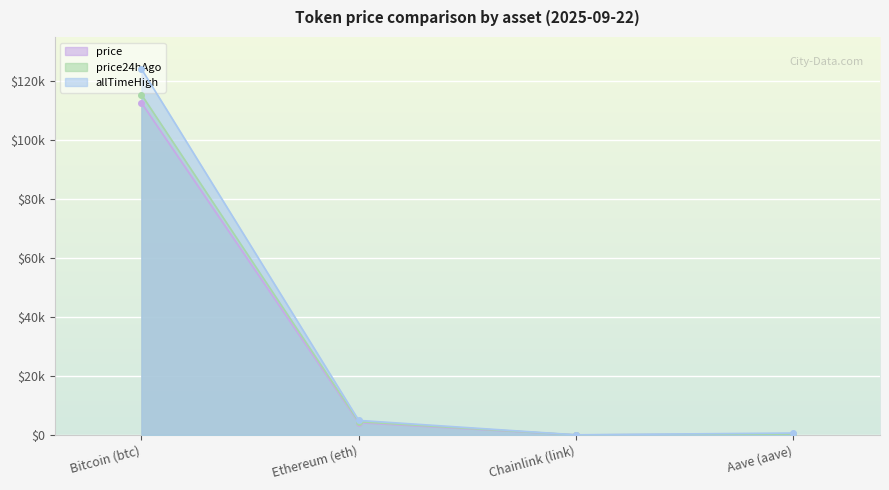

What is the difference between the maximum and minimum values in the price24hAgo series?

115411.8